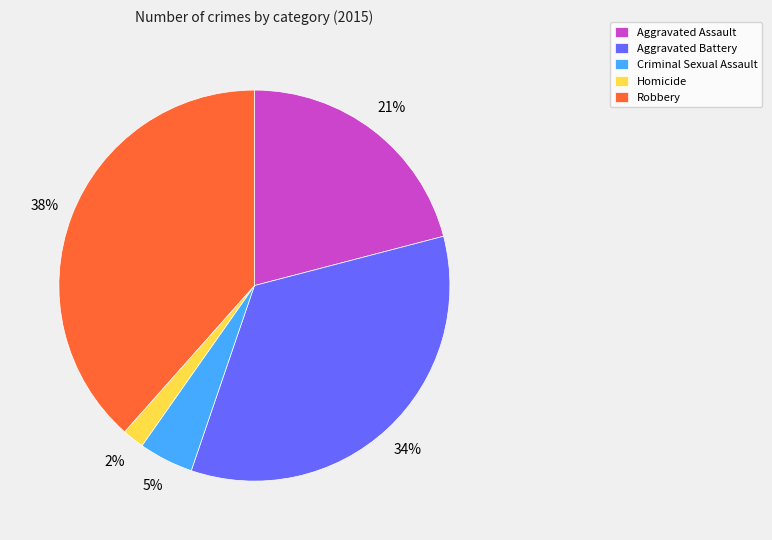

Which slice is the smallest?

Homicide